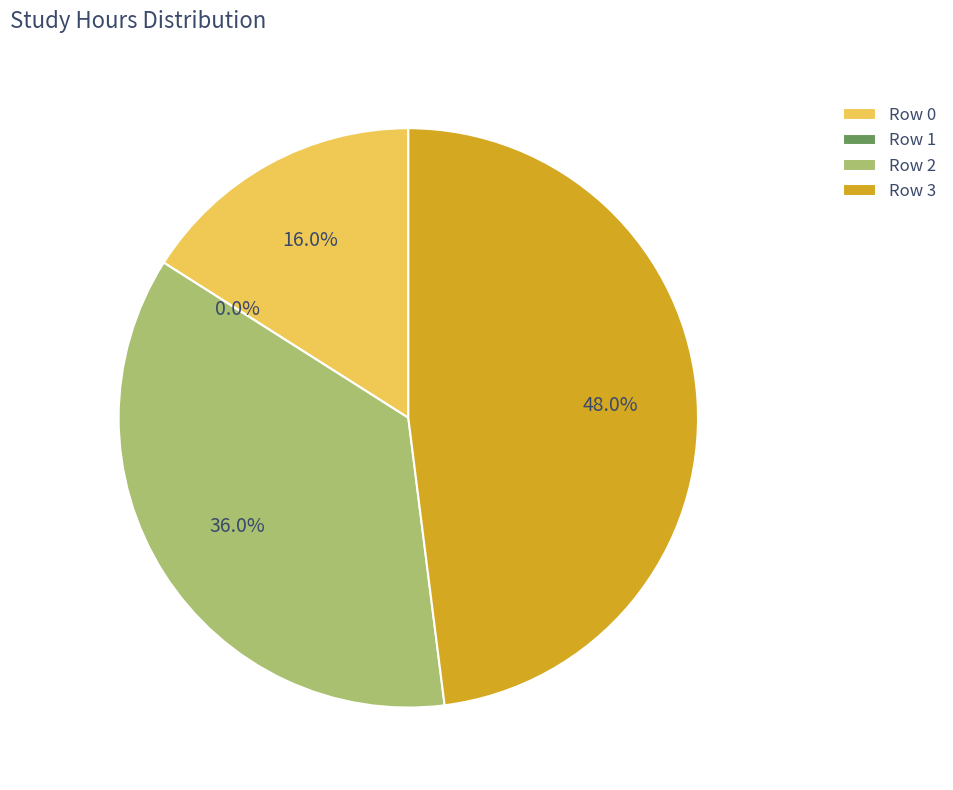

Count the number of slices in the pie.

4